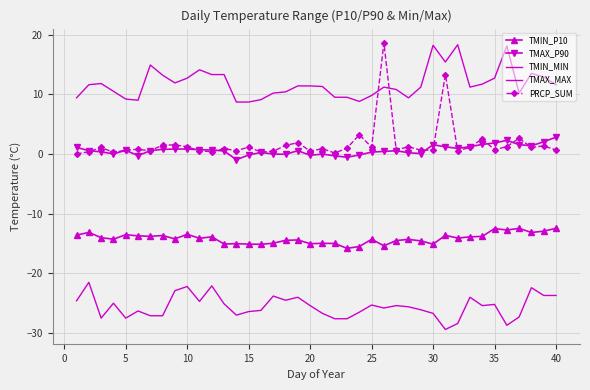

True or false: TMIN_P10 and TMAX_P90 cross at least once.

False